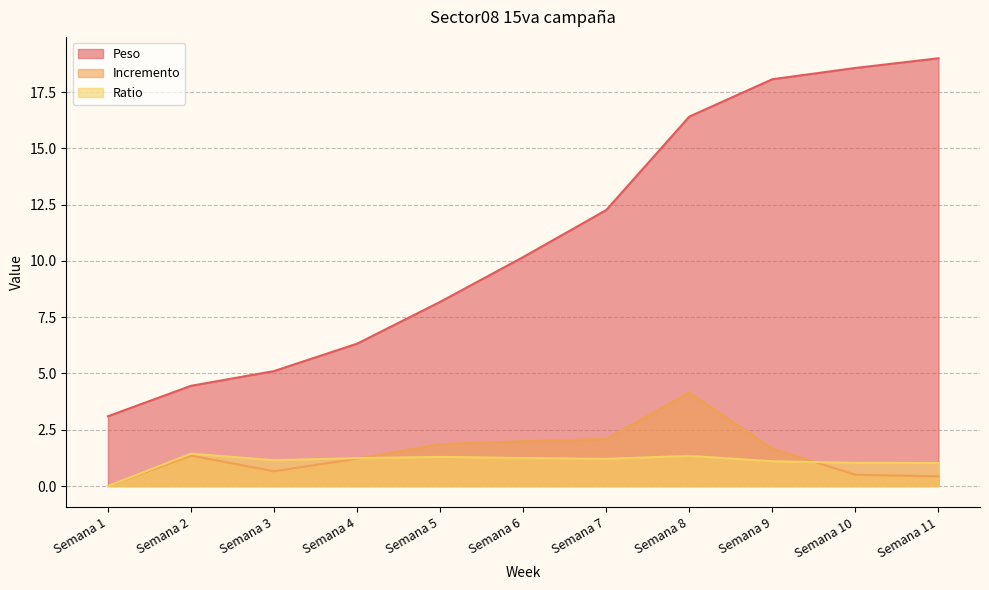

Reading left to right, list all the values displayed in this chart.

Peso: Semana 1=3.1	Semana 2=4.5	Semana 3=5.1	Semana 4=6.3	Semana 5=8.2	Semana 6=10.2	Semana 7=12.3	Semana 8=16.4	Semana 9=18.1	Semana 10=18.6	Semana 11=19.0
Incremento: Semana 1=0.0	Semana 2=1.4	Semana 3=0.7	Semana 4=1.2	Semana 5=1.9	Semana 6=2.0	Semana 7=2.1	Semana 8=4.2	Semana 9=1.7	Semana 10=0.5	Semana 11=0.4
Ratio: Semana 1=0.0	Semana 2=1.4	Semana 3=1.1	Semana 4=1.2	Semana 5=1.3	Semana 6=1.2	Semana 7=1.2	Semana 8=1.3	Semana 9=1.1	Semana 10=1.0	Semana 11=1.0